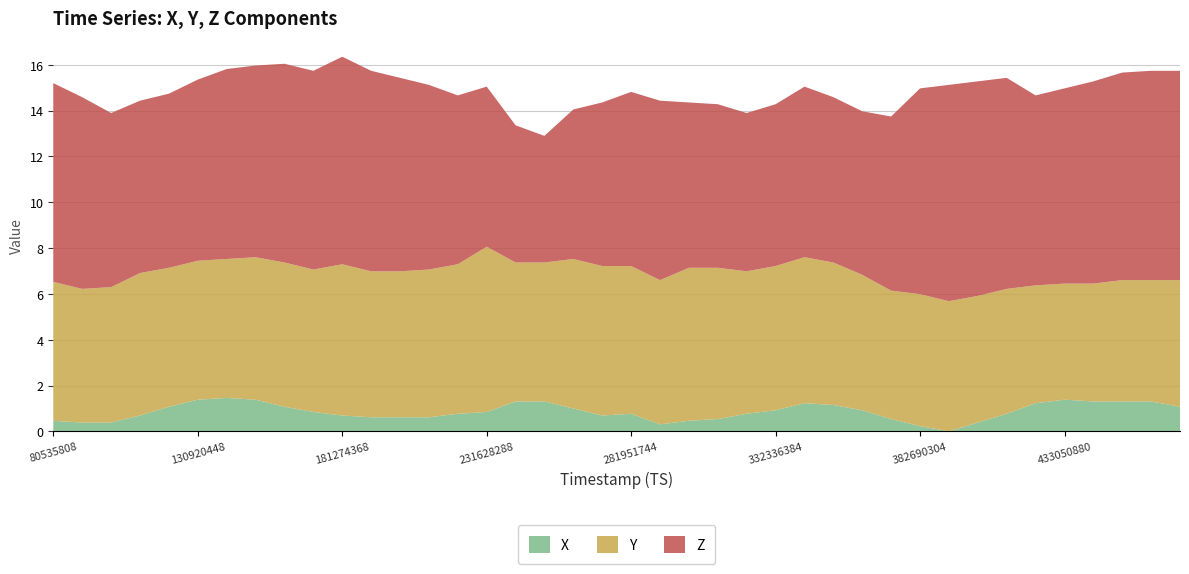

What is the maximum value for X?

1.5